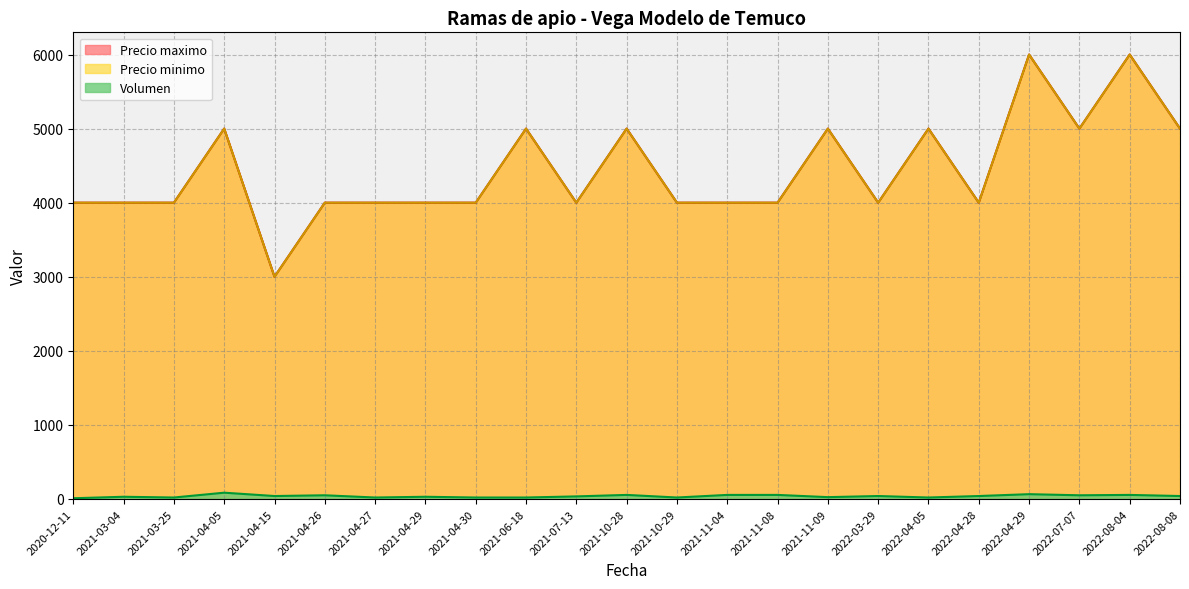

Is it true that Precio minimo equals 4000 at 2021-11-04?

True